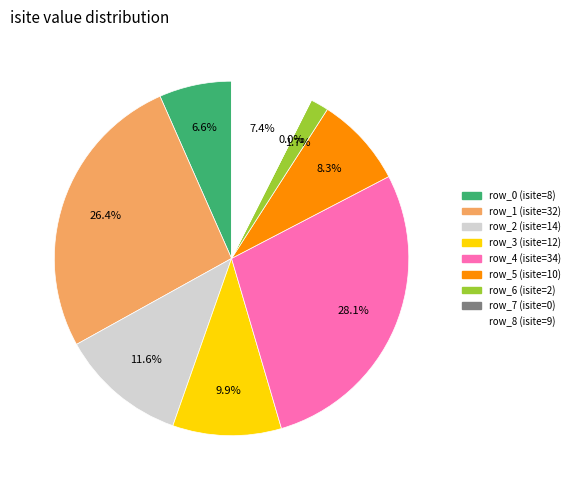

Does row_8 represent more than half of the total?

No